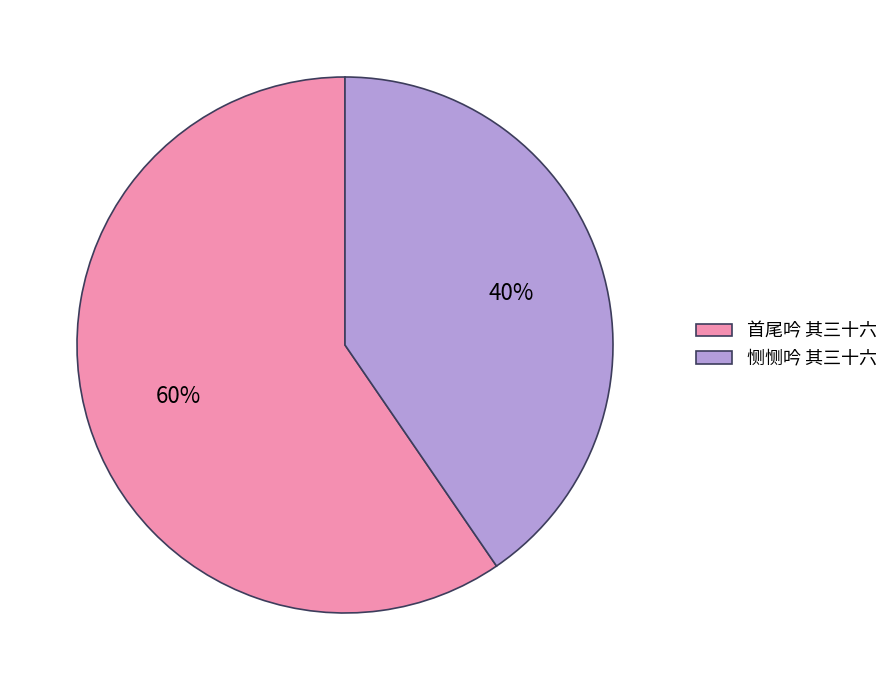

Which category has the biggest portion of the pie?

首尾吟 其三十六